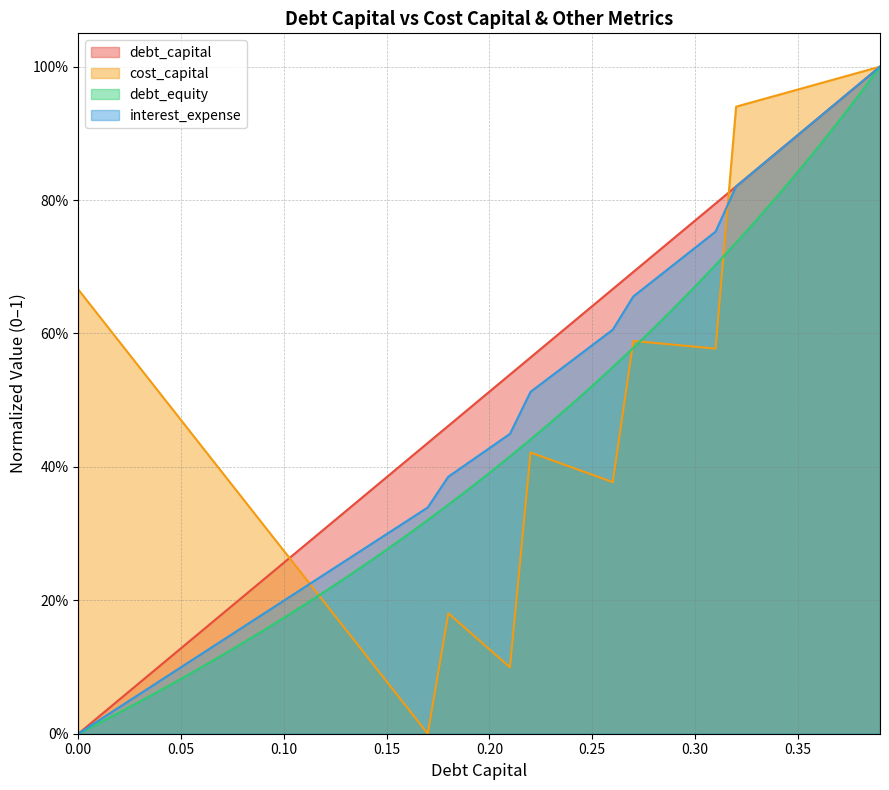

What is the maximum value shown in the chart?

1.0